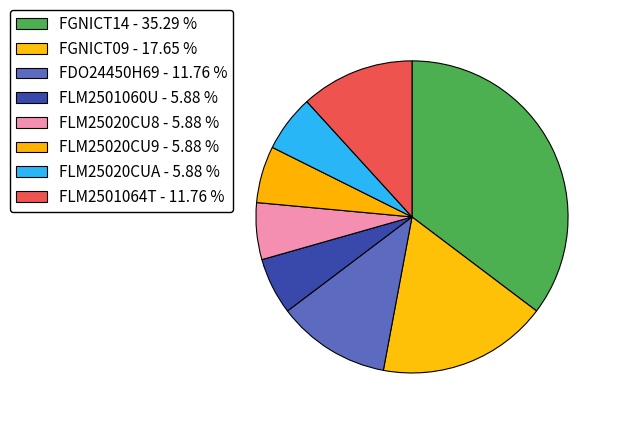

How many slices are in this pie chart?

8